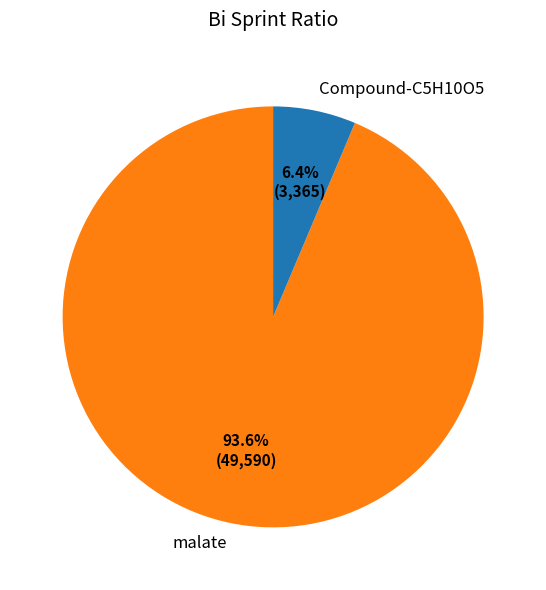

To the nearest percent, what is the average slice percentage?

50%